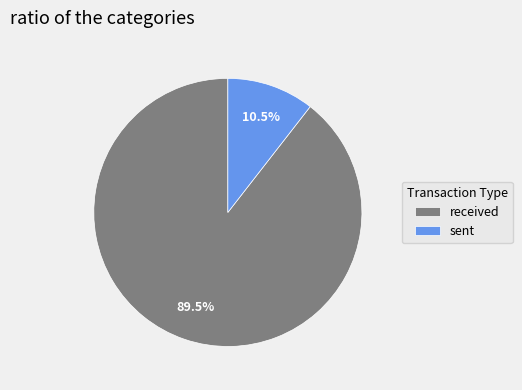

What percentage do received and sent together represent?

100.0%